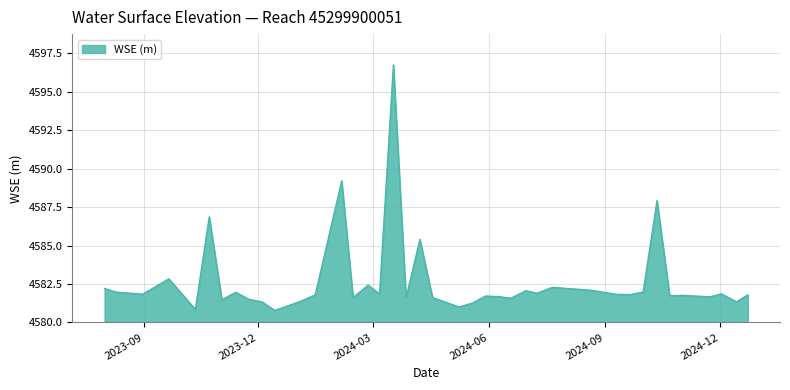

What is the difference between the maximum and minimum values?

16.0